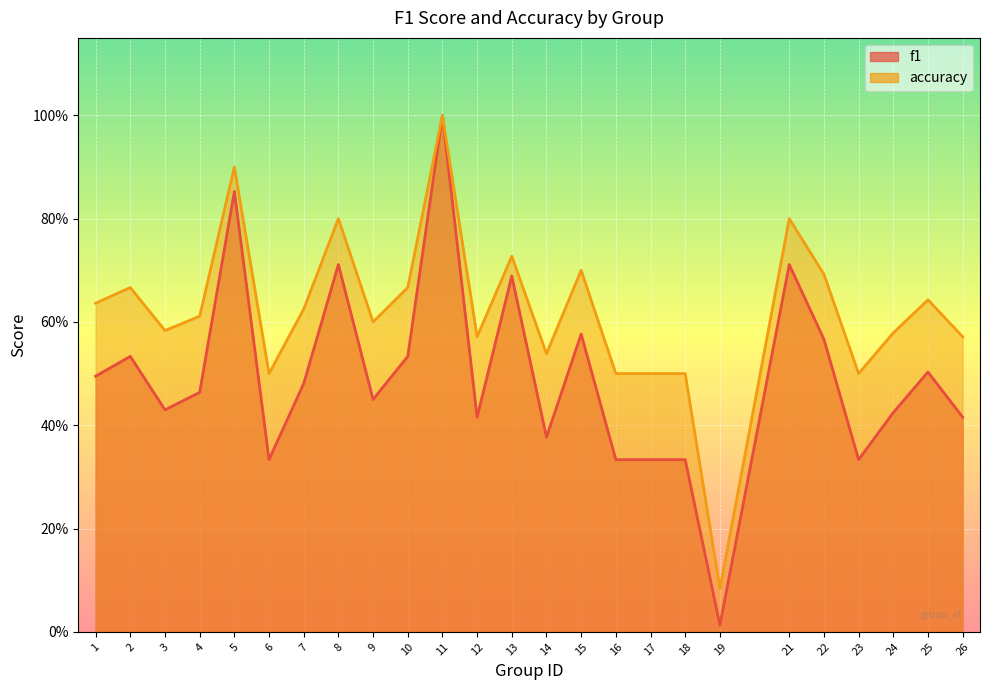

What is the approximate value of accuracy at 18?

0.5